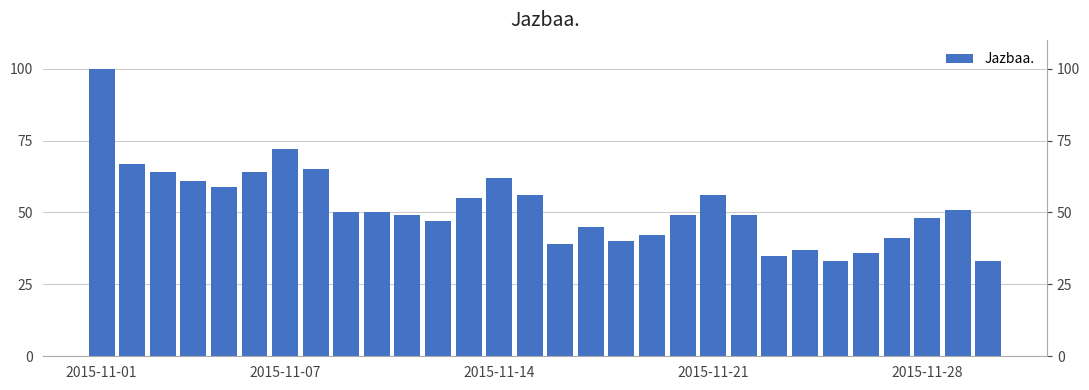

What is the ratio of the value at 2015-11-01 to the value at 2015-11-07?

1.4